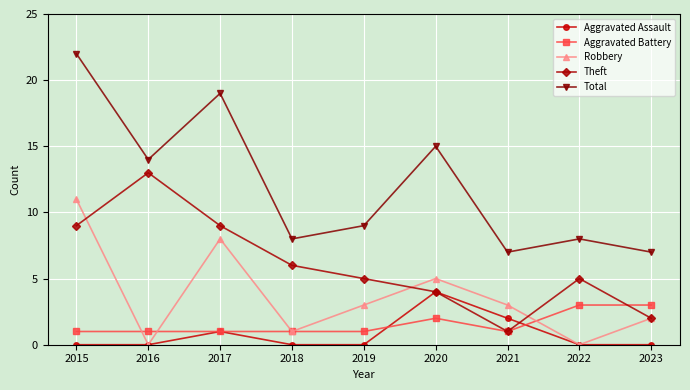

What are all the series names shown in the legend?

Aggravated Assault, Aggravated Battery, Robbery, Theft, Total